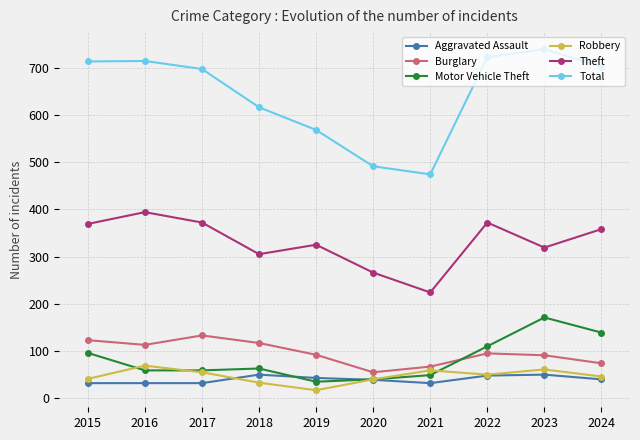

True or false: Total has a value of 308 at 2020.

False